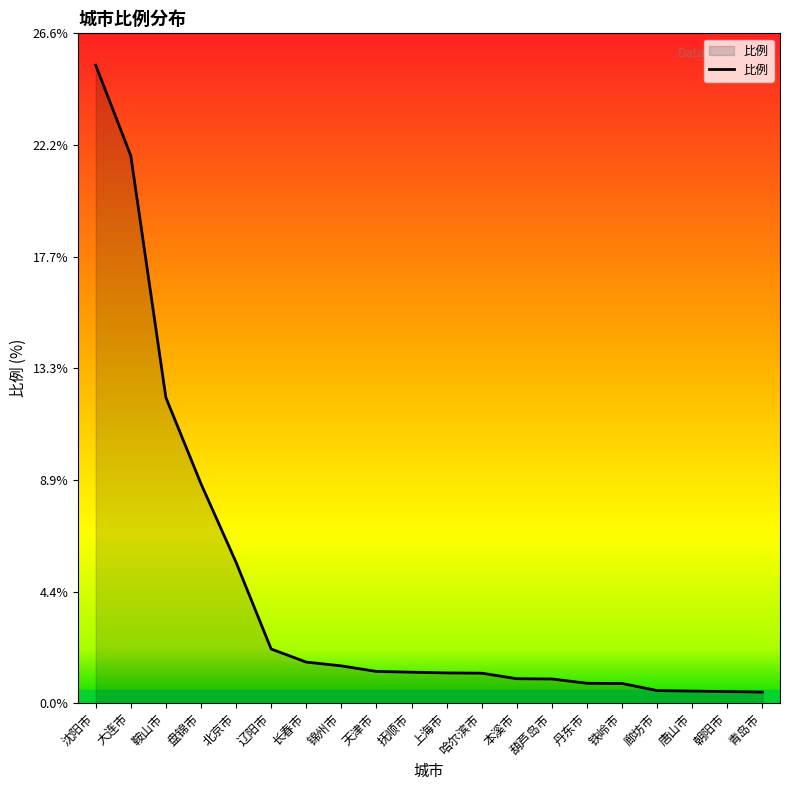

What is the maximum value shown in the chart?

25.3